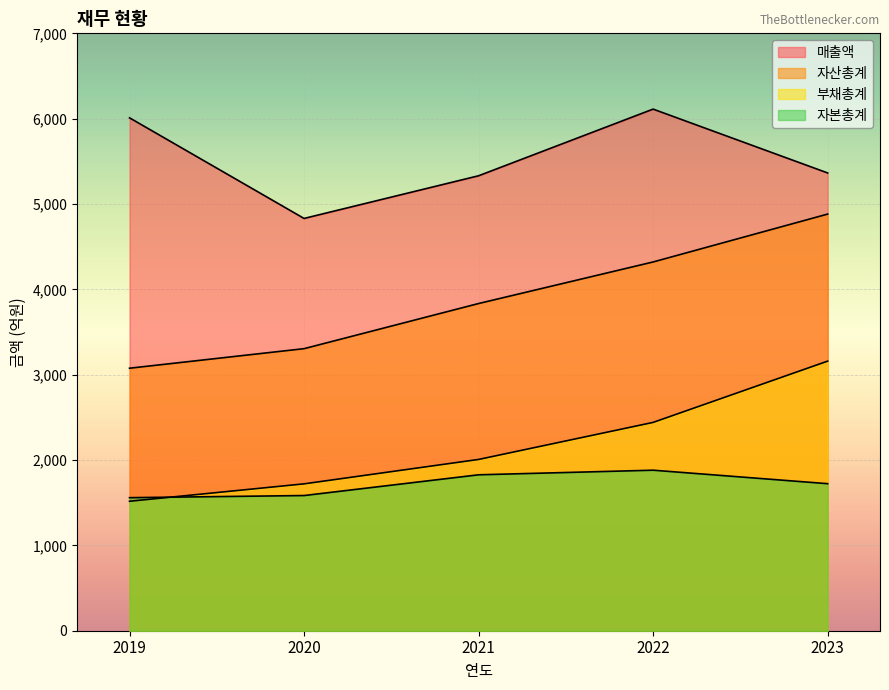

What is the difference between the second highest and minimum values in the 자산총계 series?

1245